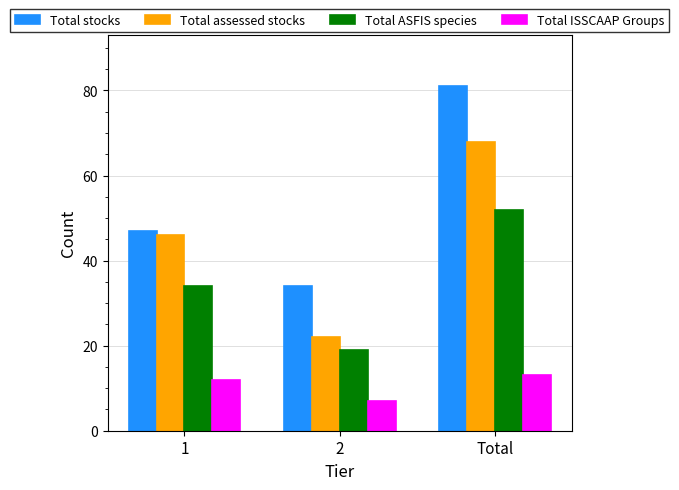

Rank the series by their average value, from lowest to highest.

Total ISSCAAP Groups, Total ASFIS species, Total assessed stocks, Total stocks